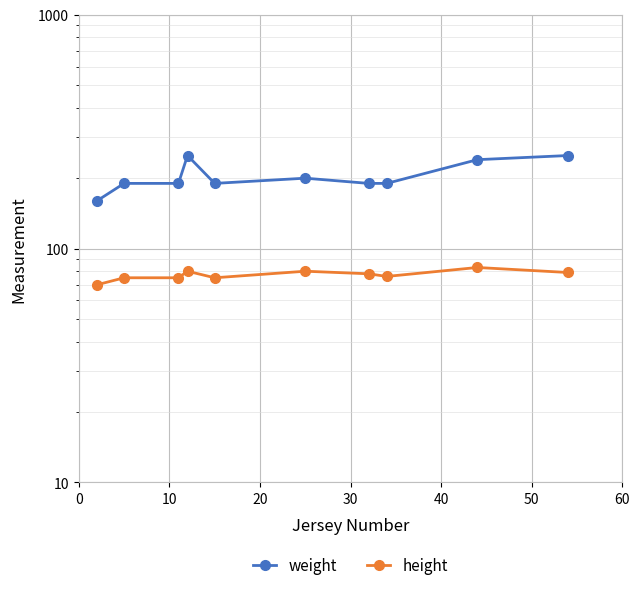

True or false: weight and height intersect in this chart.

False